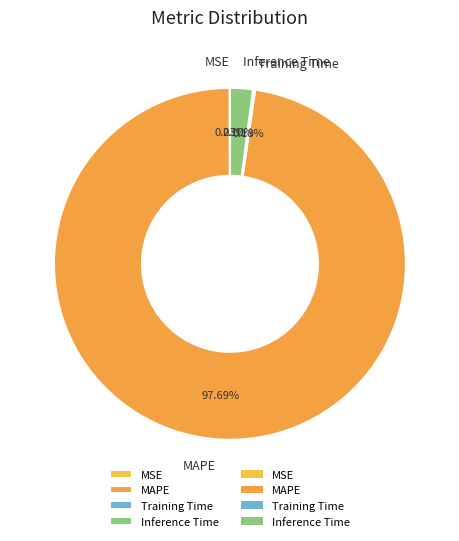

Which slice represents more than half of the pie?

MAPE